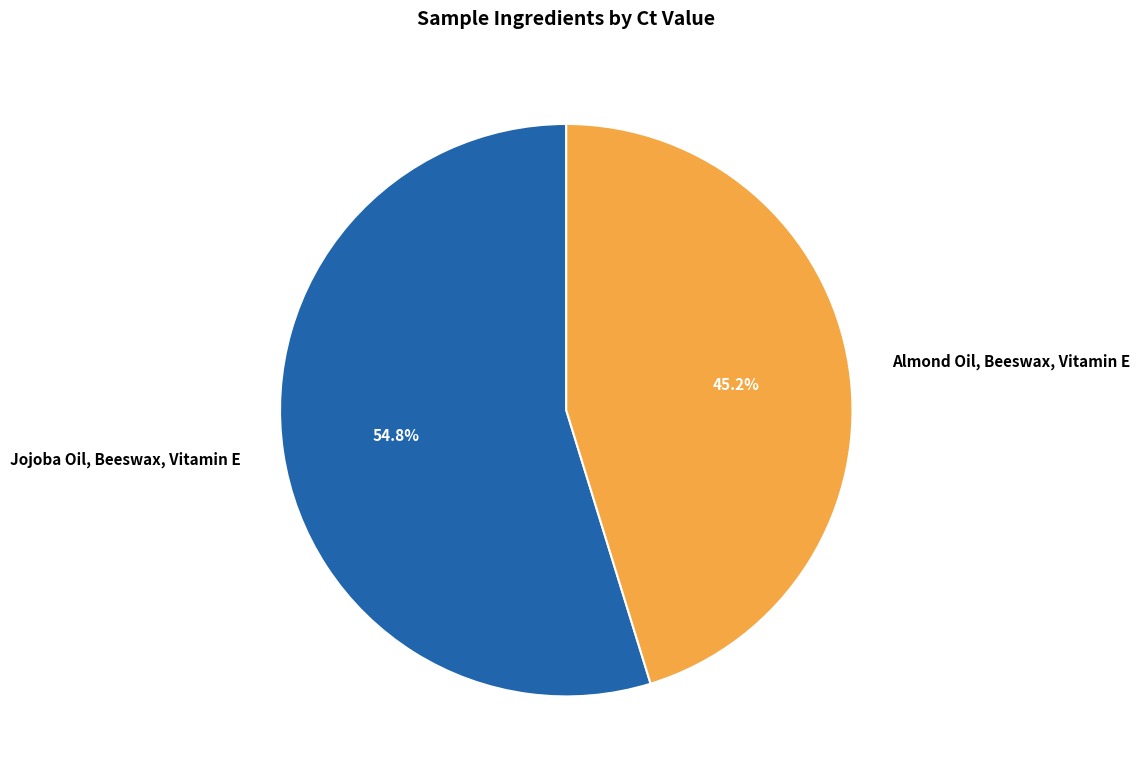

To the nearest percent, what percentage of the pie is Almond Oil, Beeswax, Vitamin E?

45%